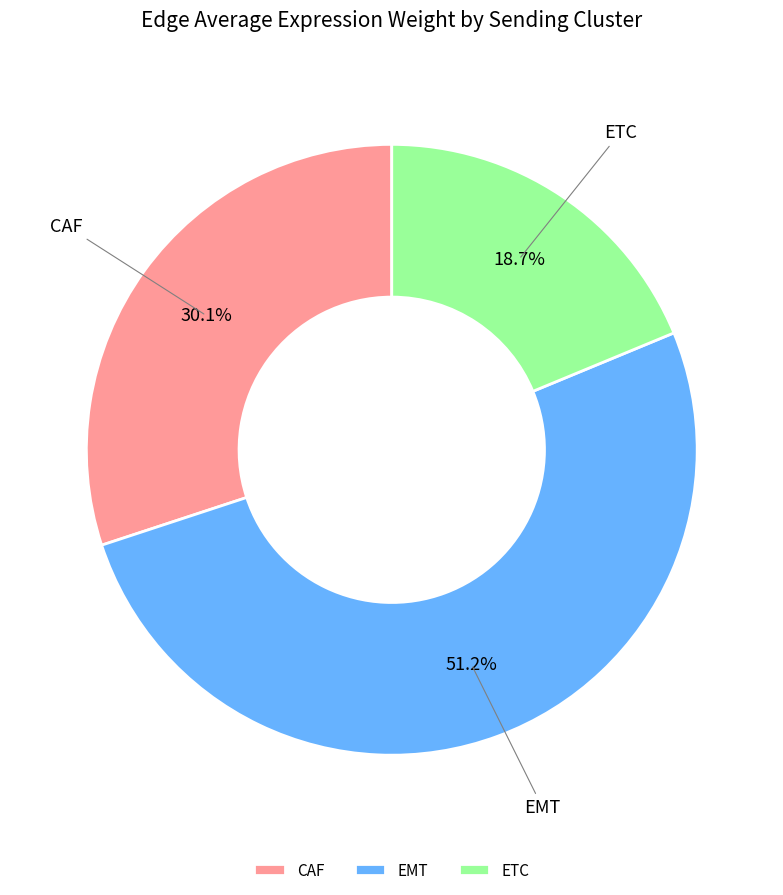

Is CAF the majority of the pie?

No